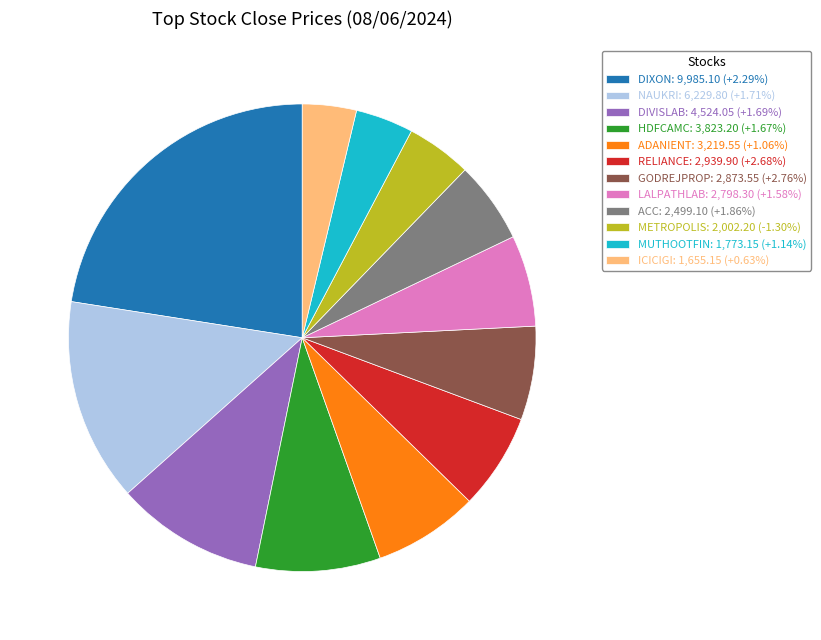

Is there any slice that represents more than half of the pie?

No